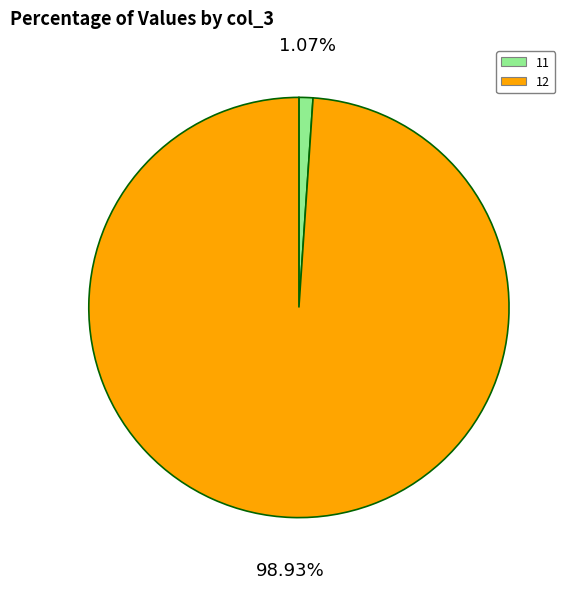

Count the number of slices in the pie.

2